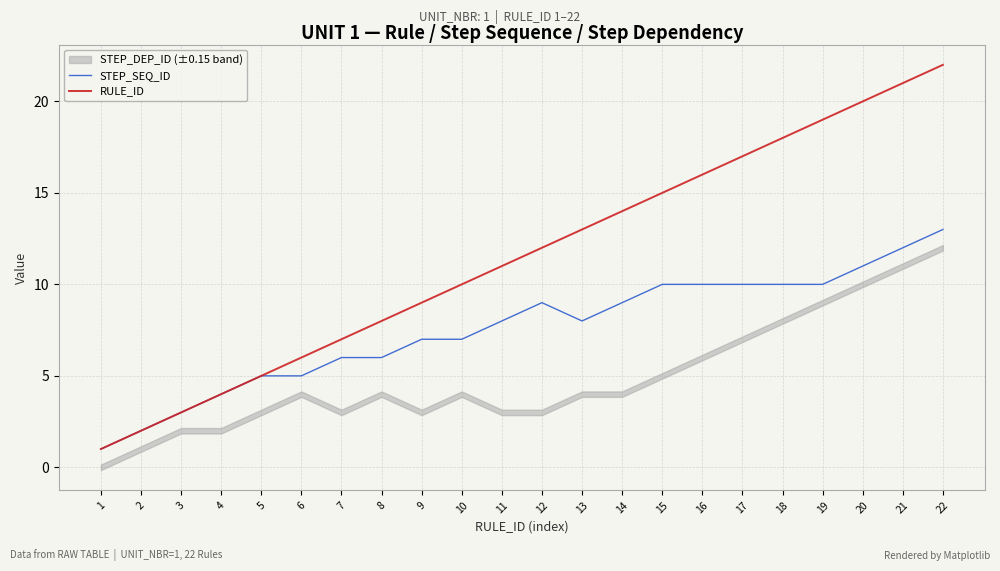

Count the number of categories in the chart.

22